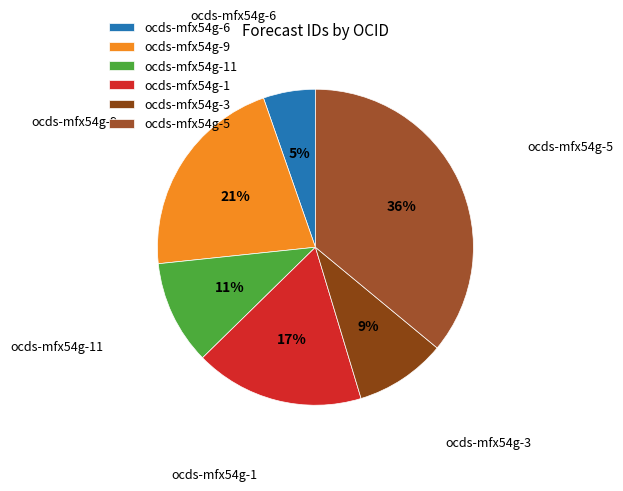

Between ocds-mfx54g-9 and ocds-mfx54g-5, which is larger?

ocds-mfx54g-5